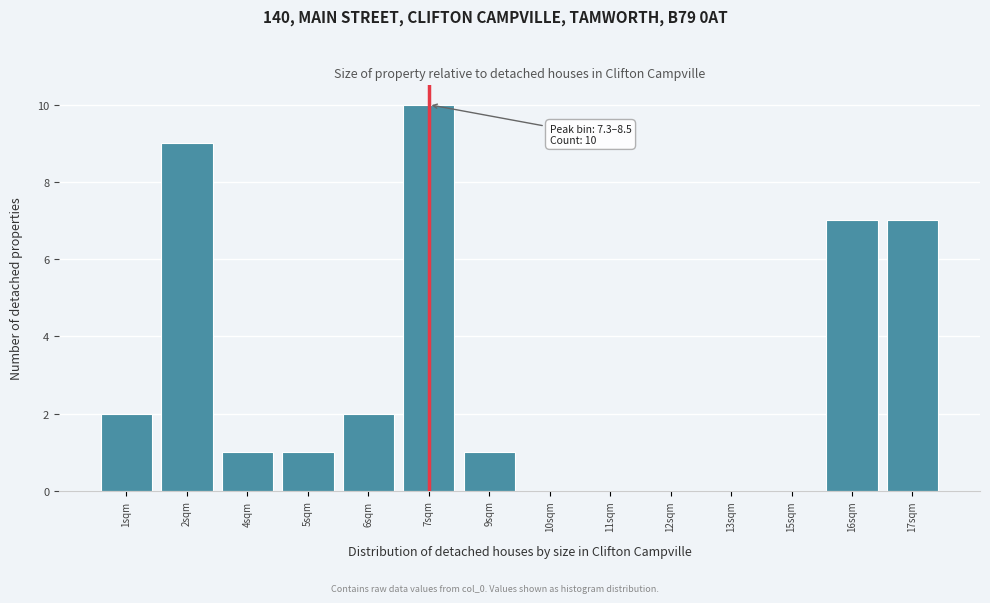

Reading left to right, list all the values displayed in this chart.

1sqm=2	2sqm=9	4sqm=1	5sqm=1	6sqm=2	7sqm=10	9sqm=1	10sqm=0	11sqm=0	12sqm=0	13sqm=0	15sqm=0	16sqm=7	17sqm=7